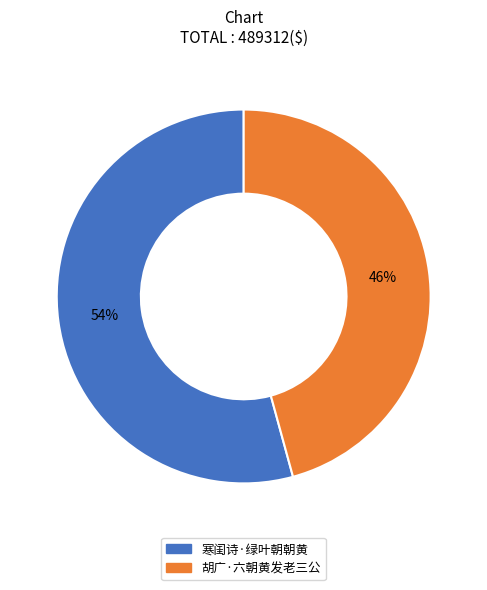

What percentage is the 胡广·六朝黄发老三公 slice, to the nearest percent?

46%